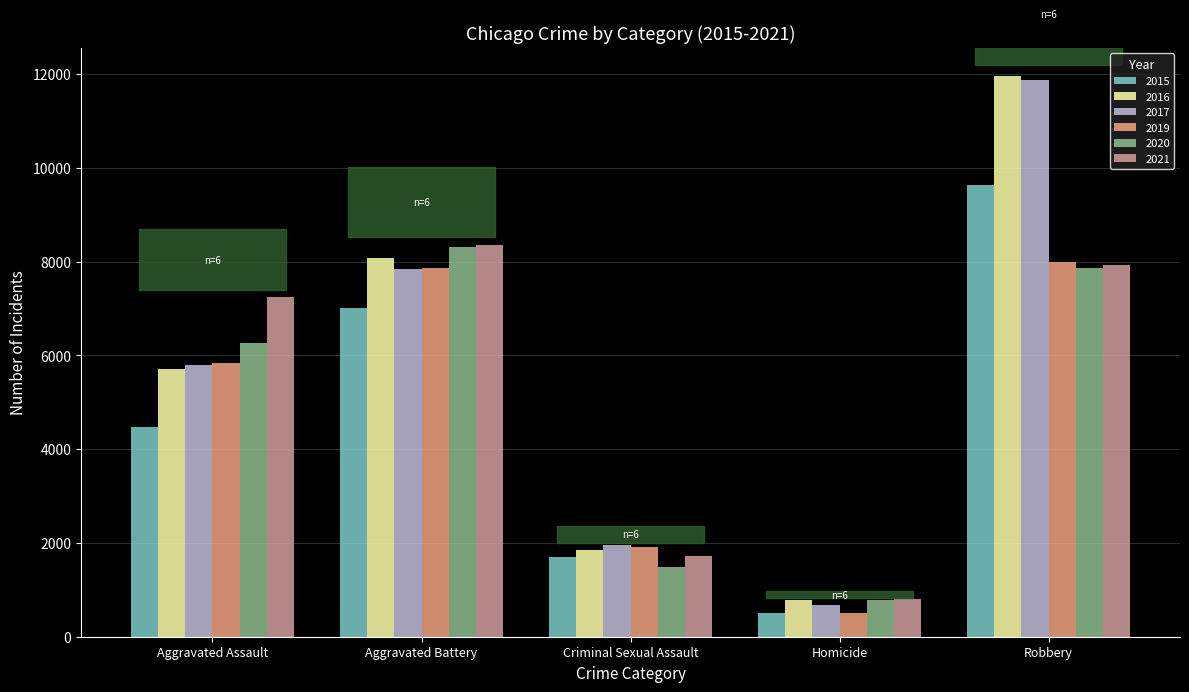

What is the difference between the second highest and minimum values in the 2015 series?

6523